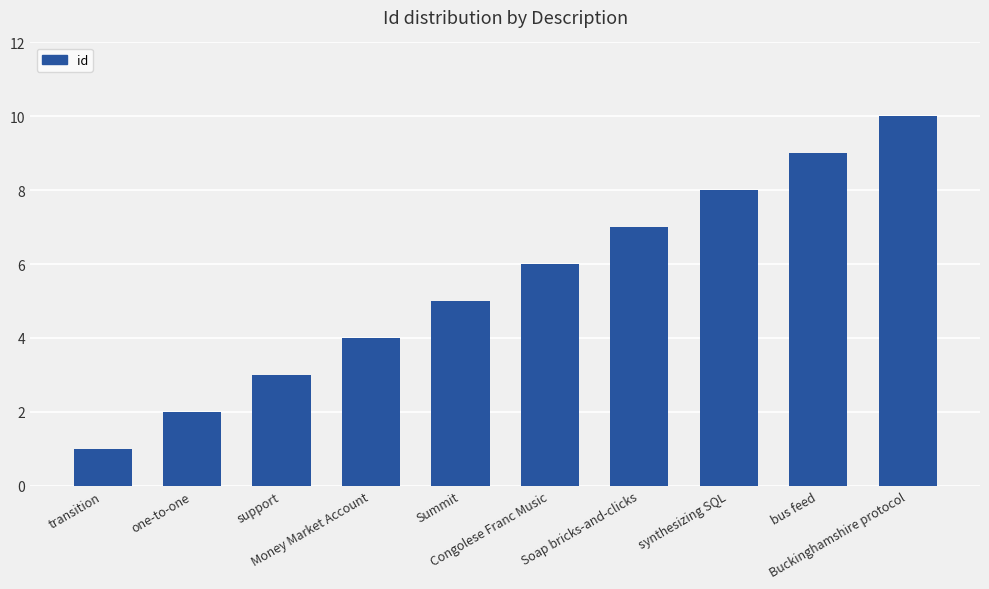

Reading left to right, what are all the values shown in this chart?

transition=1	one-to-one=2	support=3	Money Market Account=4	Summit=5	Congolese Franc Music=6	Soap bricks-and-clicks=7	synthesizing SQL=8	bus feed=9	Buckinghamshire protocol=10